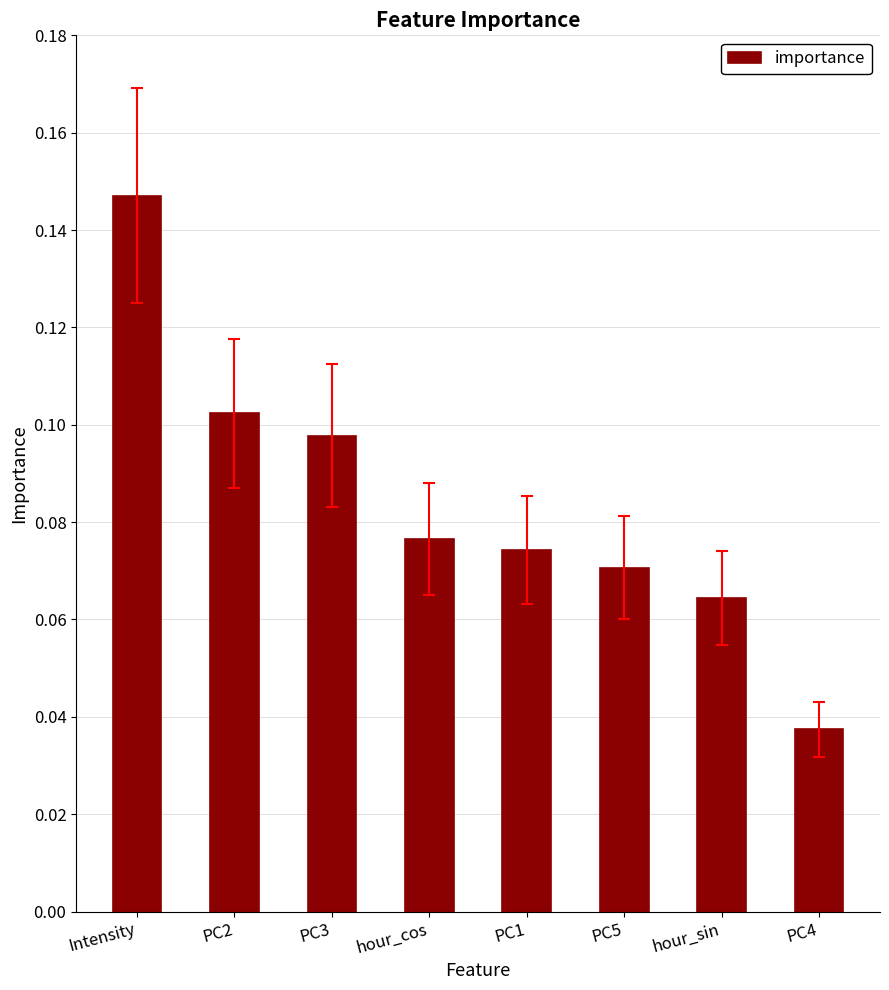

Are the bars horizontal?

No